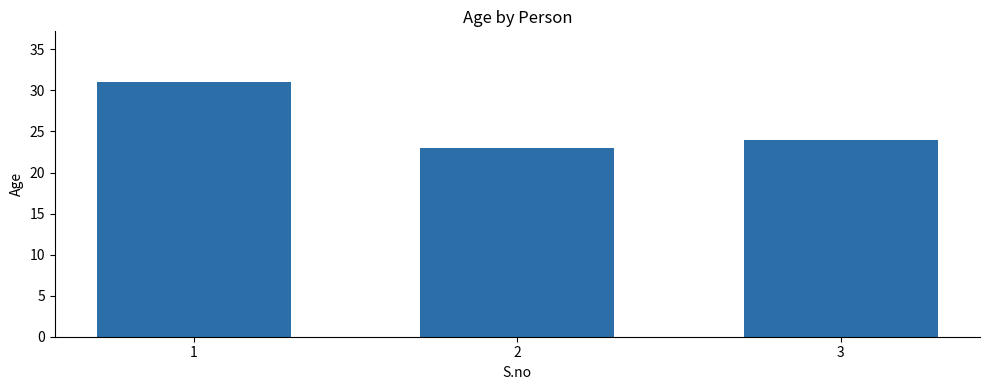

True or false: the data shows 24 at 3.

True